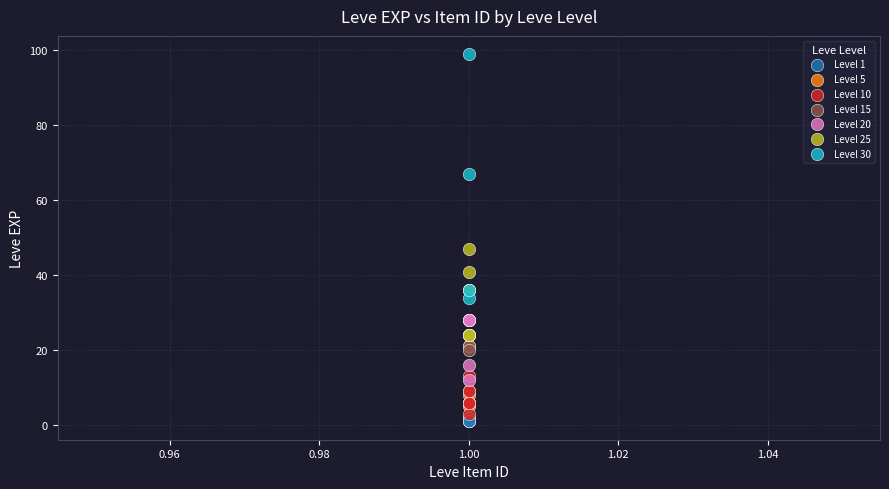

Which series reaches the maximum Y coordinate?

Level 30